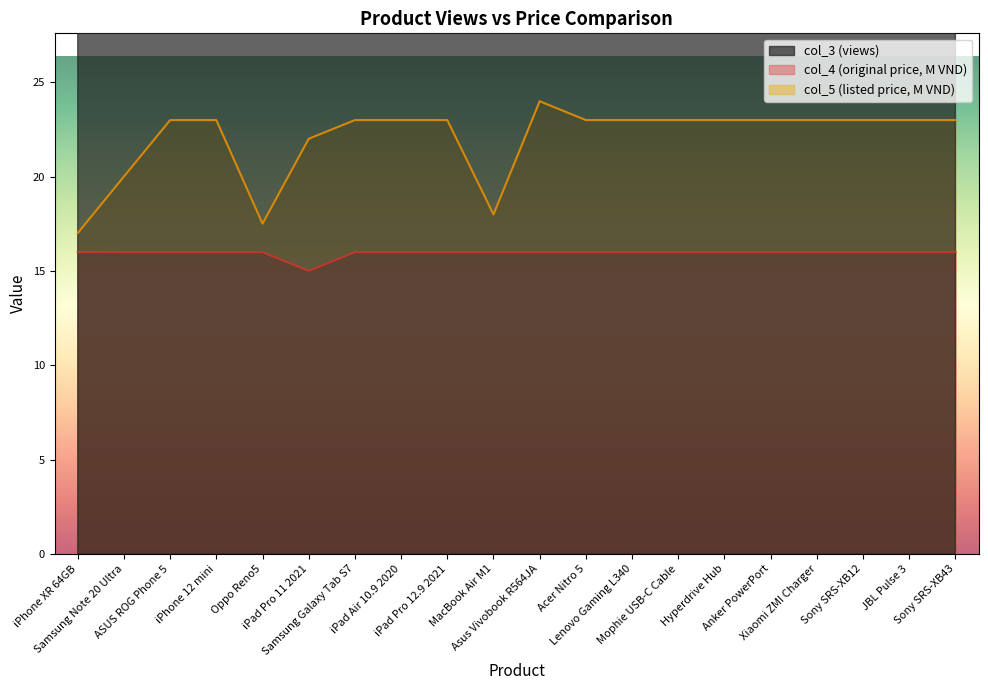

What is the sum of all col_3 values?

3476.0